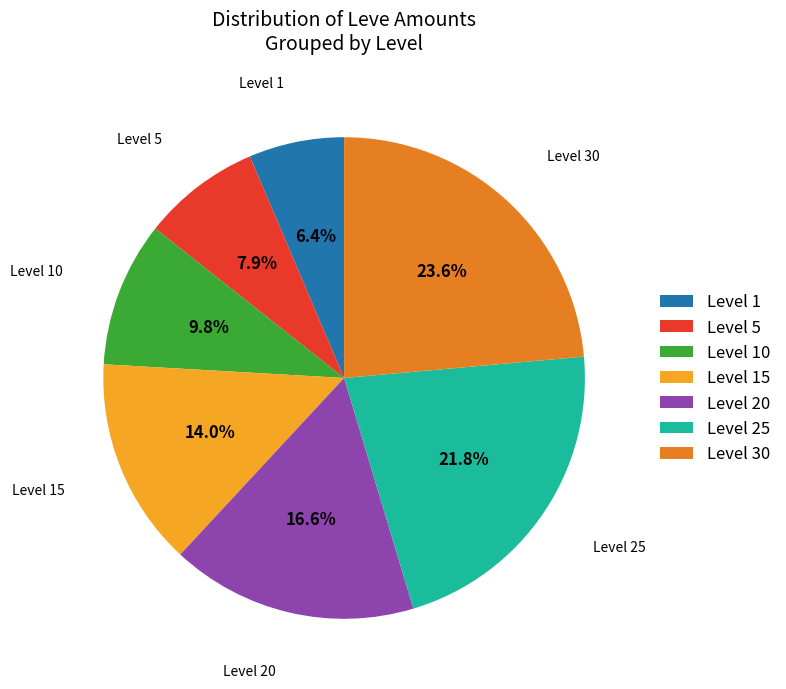

Approximately how many times larger is the value at Level 30 compared to Level 1?

3.7